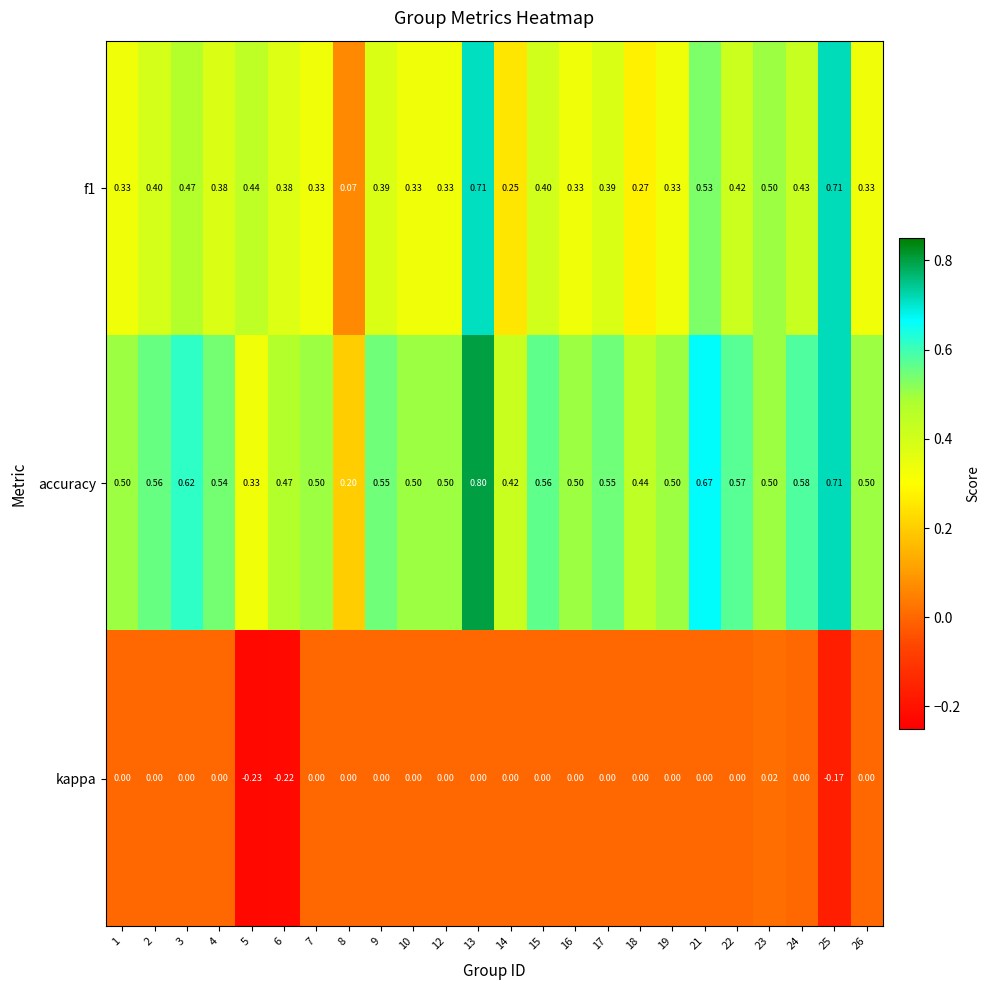

Is the value of accuracy at 9 greater than the value of f1 at 7?

Yes